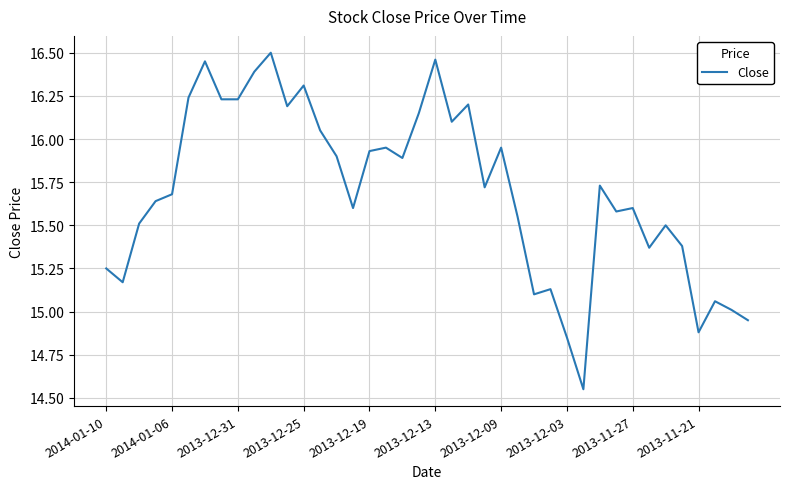

How many lines are shown in the chart?

1